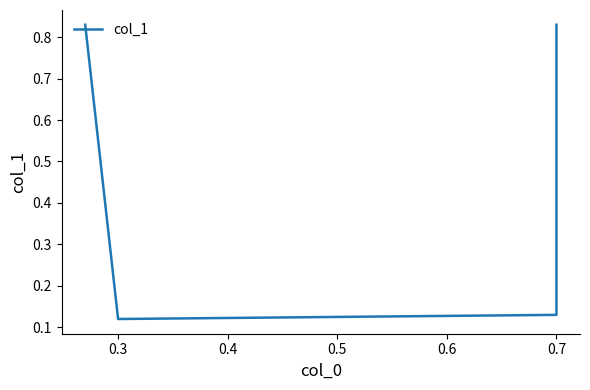

True or false: the data shows 0.2 at 0.7.

False